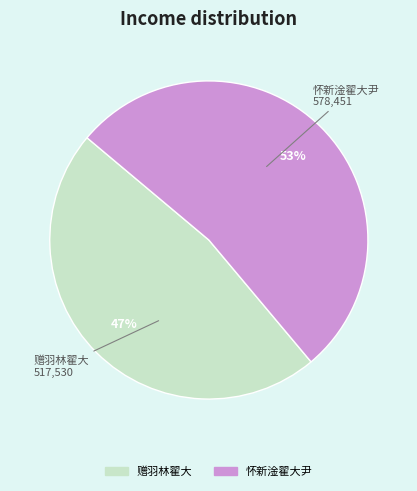

How many slices are in this pie chart?

2